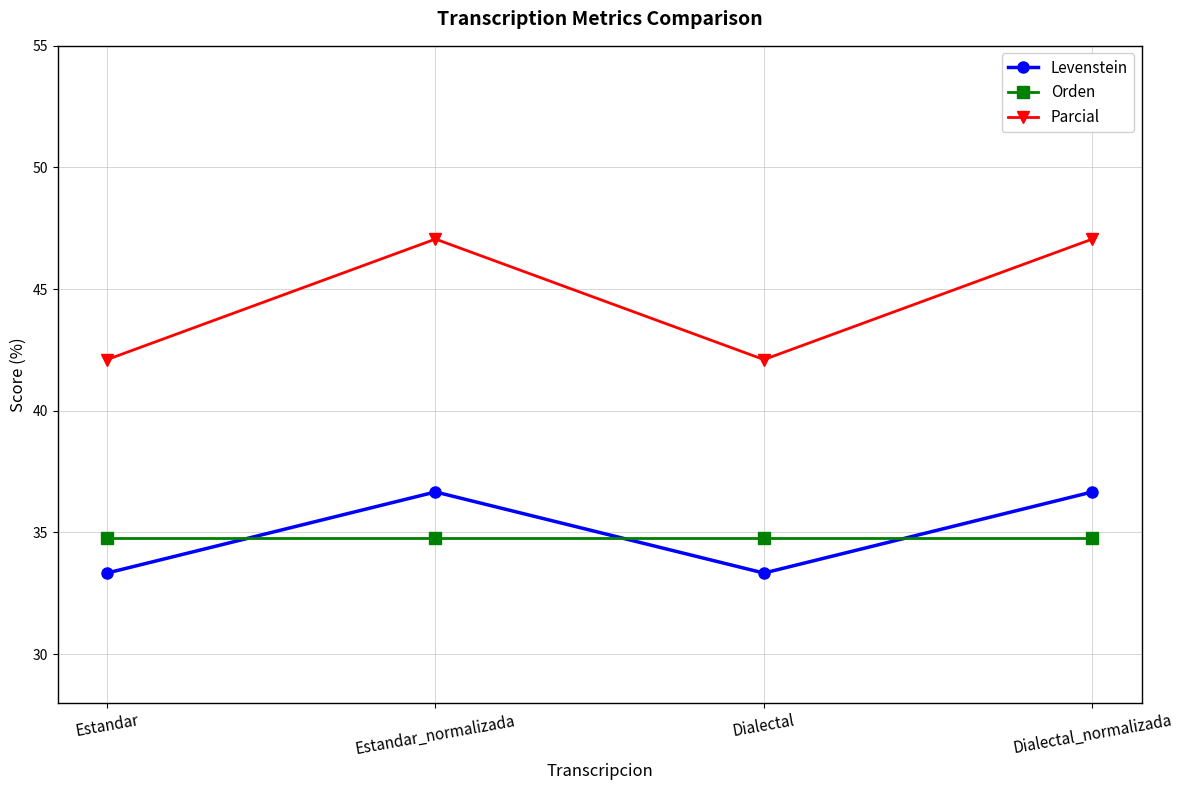

In Parcial, how many points are higher than both neighbors (excluding endpoints)?

1